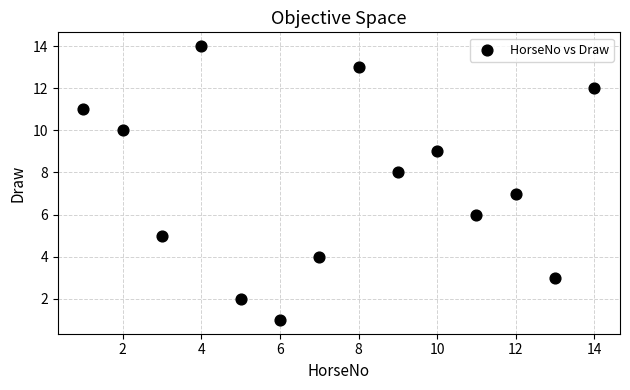

What is the range of X values (max minus min)?

13